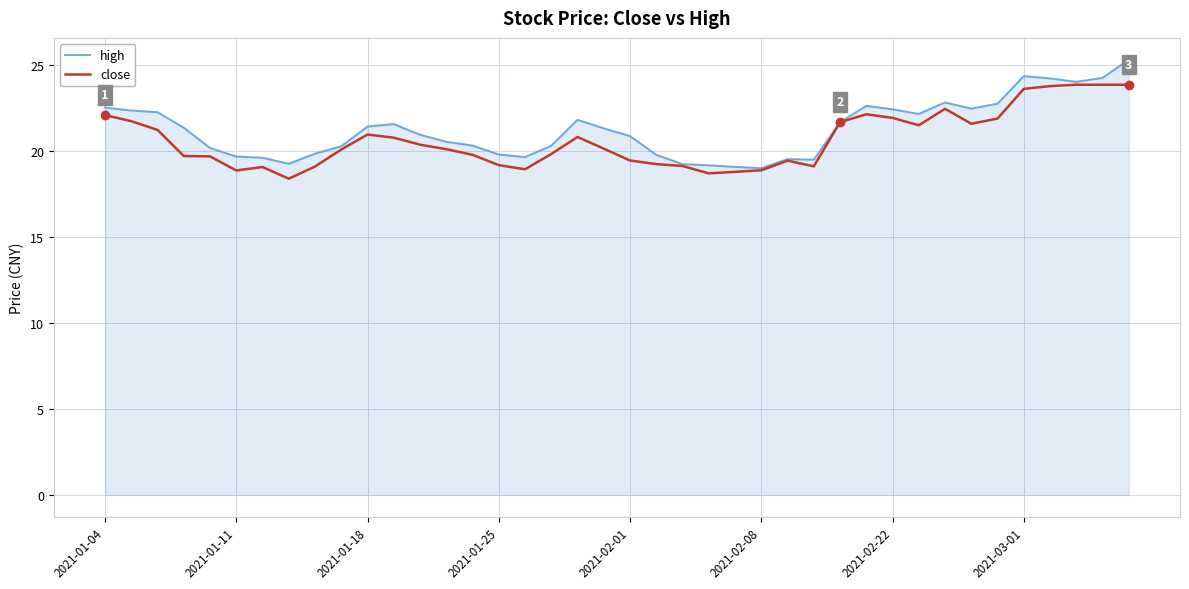

What is the smallest value displayed?

18.4